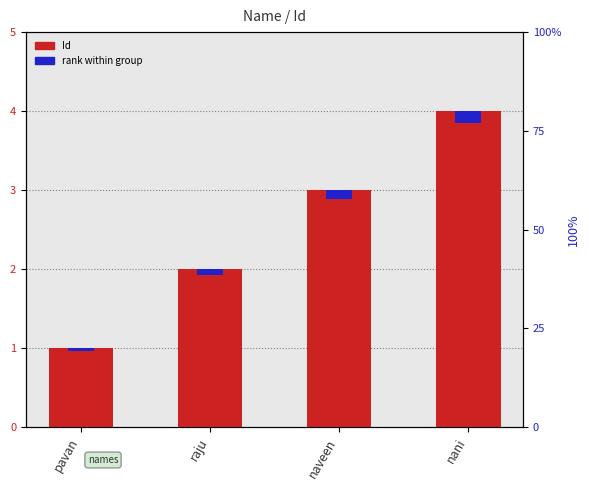

Which label corresponds to the smallest value in the chart?

pavan